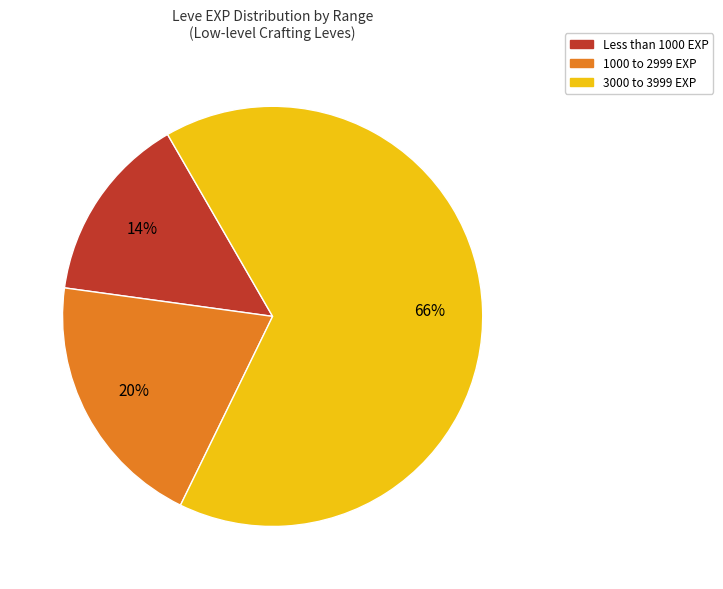

To the nearest percent, what is the average slice percentage?

33%